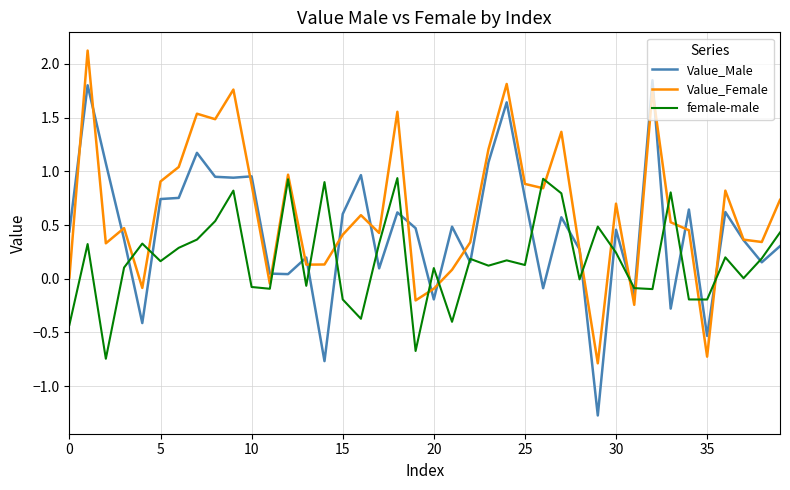

Which series ends up on top after the final intersection of female-male and Value_Female?

Value_Female